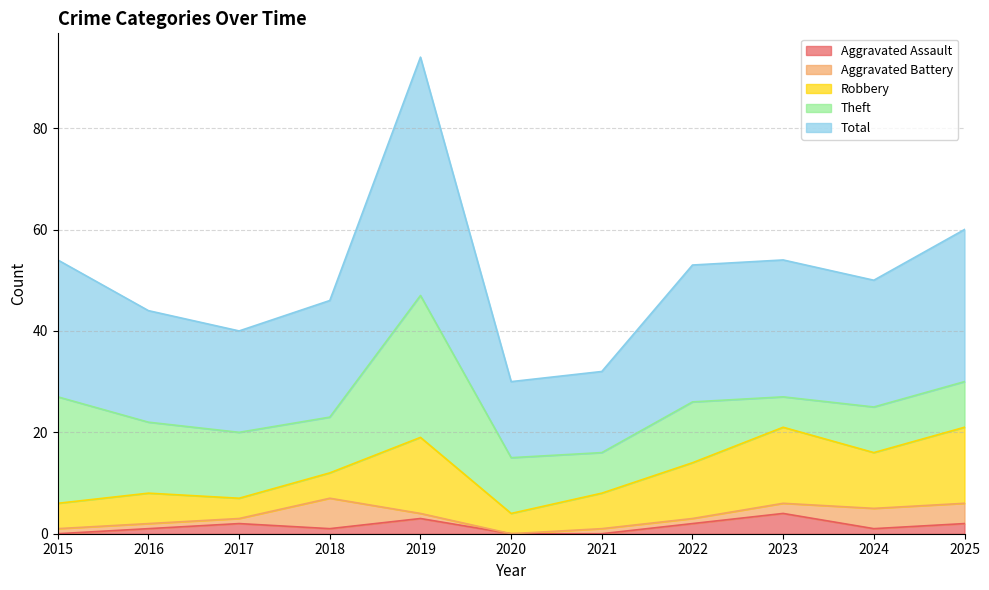

What are all the series names shown in the legend?

Aggravated Assault, Aggravated Battery, Robbery, Theft, Total